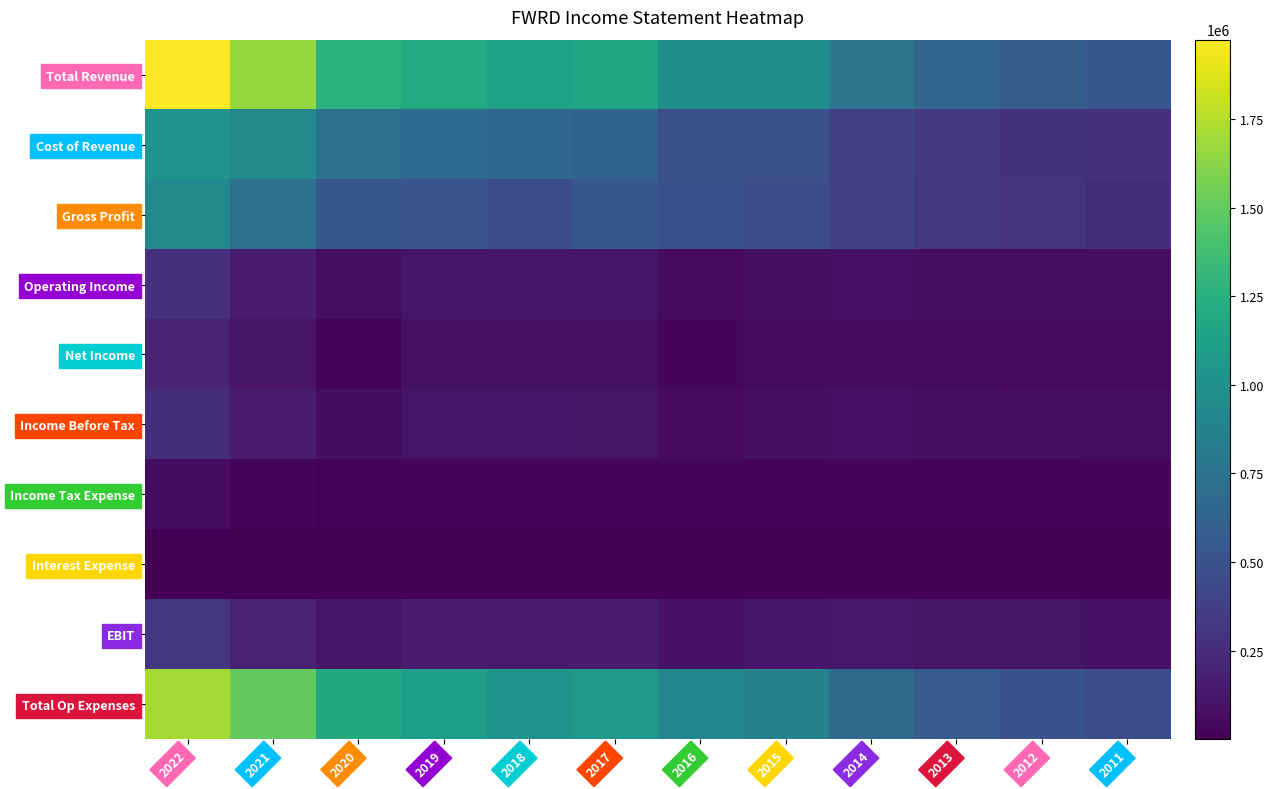

Reading left to right, what are all the values shown in this chart?

Total Revenue: 2022=1973400	2021=1662400	2020=1269600	2019=1215200	2018=1137600	2017=1169300	2016=982500	2015=959100	2014=781000	2013=652500	2012=584400	2011=536400
Cost of Revenue: 2022=1031200	2021=929700	2020=732600	2019=691200	2018=661800	2017=625400	2016=487100	2015=490900	2014=388700	2013=330100	2012=290700	2011=281200
Gross Profit: 2022=942200	2021=732700	2020=537000	2019=524000	2018=475800	2017=543900	2016=495500	2015=468200	2014=392200	2013=322300	2012=293700	2011=255200
Operating Income: 2022=266000	2021=159300	2020=73900	2019=112400	2018=117200	2017=108800	2016=60000	2015=81800	2014=96400	2013=84400	2012=83500	2011=77100
Net Income: 2022=192100	2021=105100	2020=23300	2019=86200	2018=91200	2017=86600	2016=27500	2015=55600	2014=61200	2013=54500	2012=52700	2011=47200
Income Before Tax: 2022=260800	2021=155000	2020=69400	2019=109700	2018=115400	2017=107500	2016=58400	2015=79700	2014=96100	2013=83900	2012=83200	2011=76600
Income Tax Expense: 2022=67600	2021=38900	2020=16600	2019=27400	2018=26900	2017=36200	2016=30700	2015=24100	2014=34900	2013=29500	2012=30500	2011=29400
Interest Expense: 2022=5100	2021=4300	2020=4600	2019=2700	2018=1800	2017=1200	2016=1600	2015=2000	2014=600	2013=500	2012=400	2011=600
EBIT: 2022=313400	2021=198900	2020=111000	2019=148800	2018=153000	2017=149800	2016=98200	2015=118900	2014=127800	2013=108000	2012=104600	2011=98200
Total Op Expenses: 2022=1707400	2021=1503100	2020=1195600	2019=1102800	2018=1020400	2017=1060600	2016=922600	2015=877400	2014=684600	2013=568100	2012=500900	2011=459300